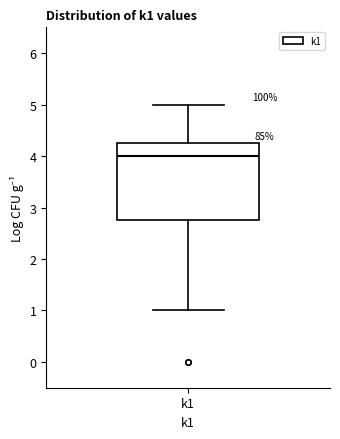

Transcribe this box plot: give where the median line is, the range the box spans, and where the two whiskers end, as read against the y-axis. The values are not printed on the chart, so give them approximately, as read against the axis.

median 4.0, box 2.8 to 4.3, whiskers 1.0 to 5.0